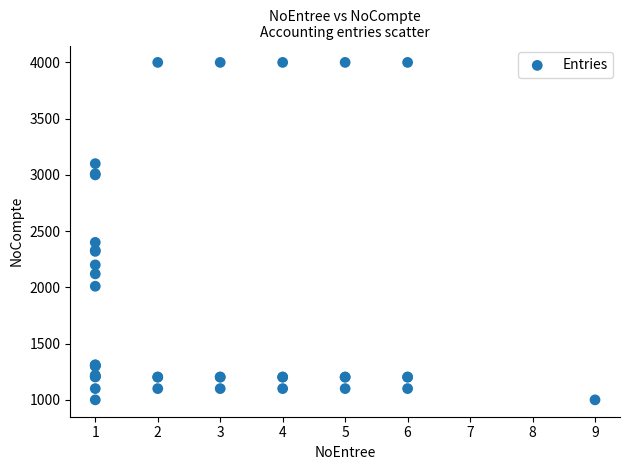

What Y value in the scatter plot is closest to 2500?

2400